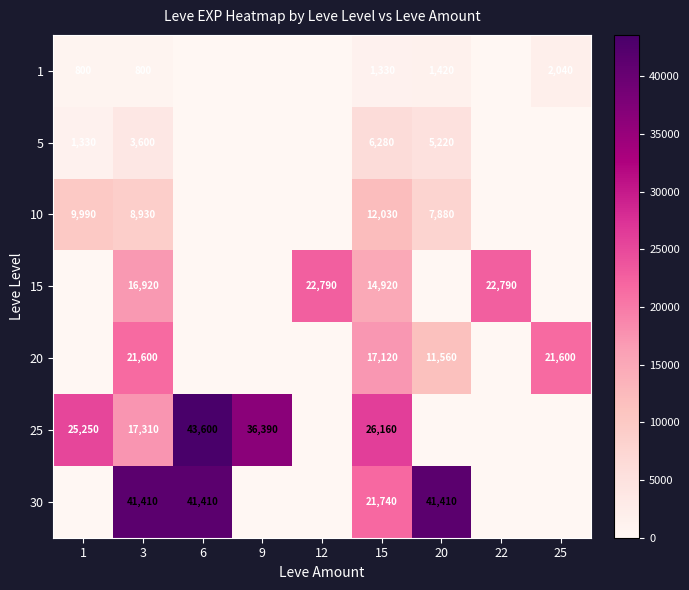

Is the value of 10 at 1 greater than the value of 15 at 12?

No